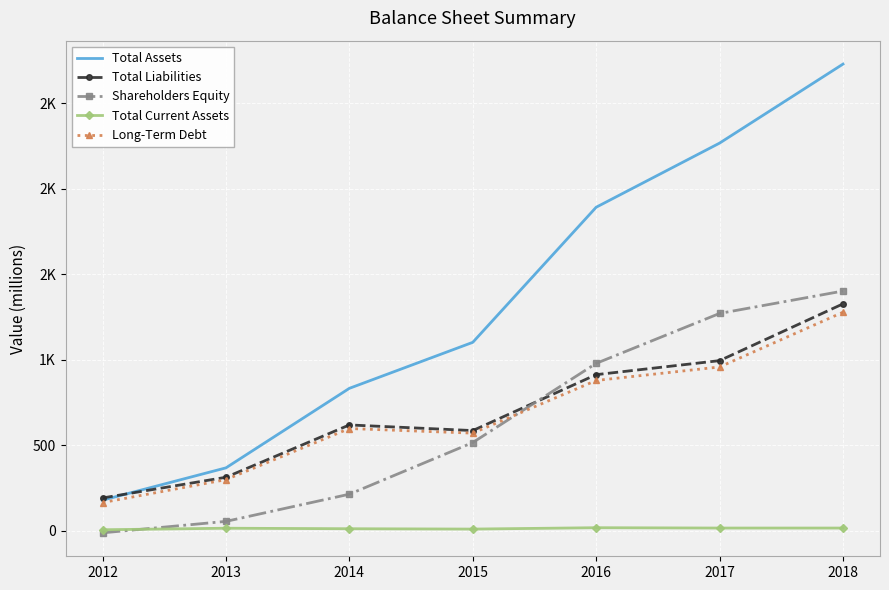

Reading left to right, extract all data points from this chart.

Total Assets: 179	368	833	1102	1892	2267	2729
Total Liabilities: 192	313	619	586	913	995	1327
Shareholders Equity: -12	55	214	516	979	1271	1402
Total Current Assets: 6	15	12	10	18	16	16
Long-Term Debt: 165	299	598	571	879	958	1278